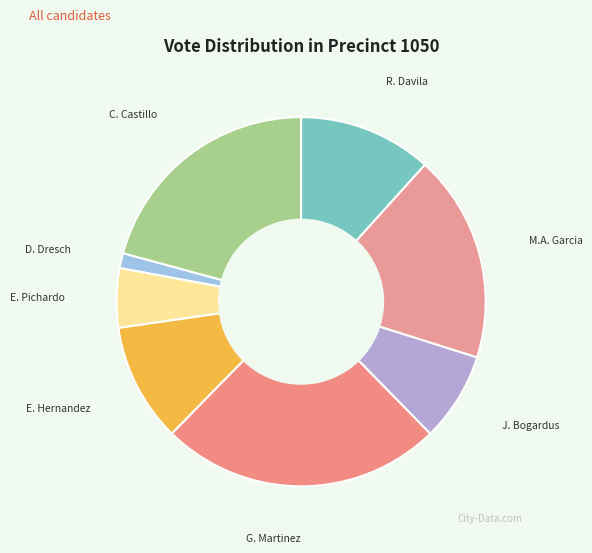

Does any single category account for the majority?

No